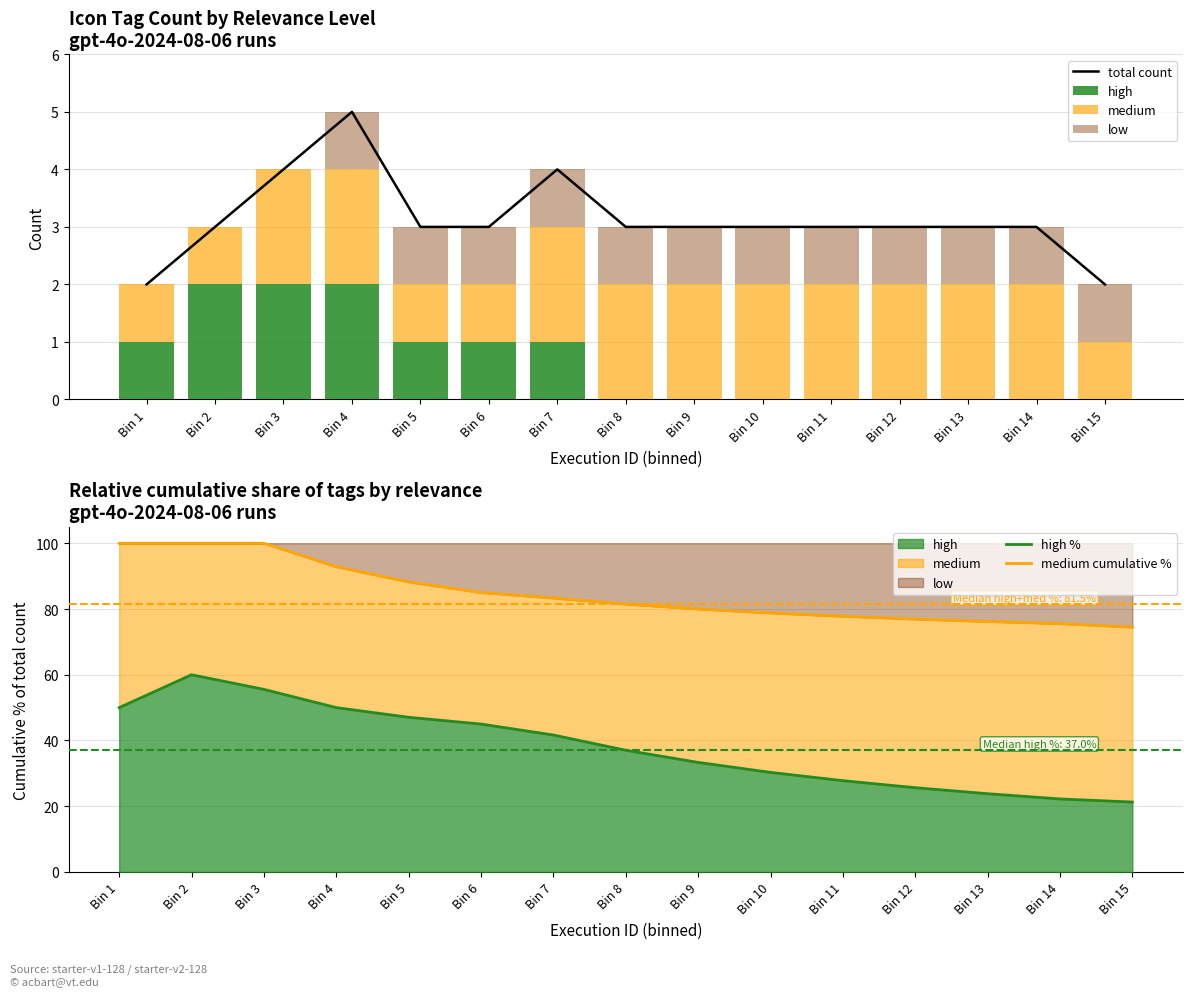

At which category is the sum across all series the highest?

Bin 2